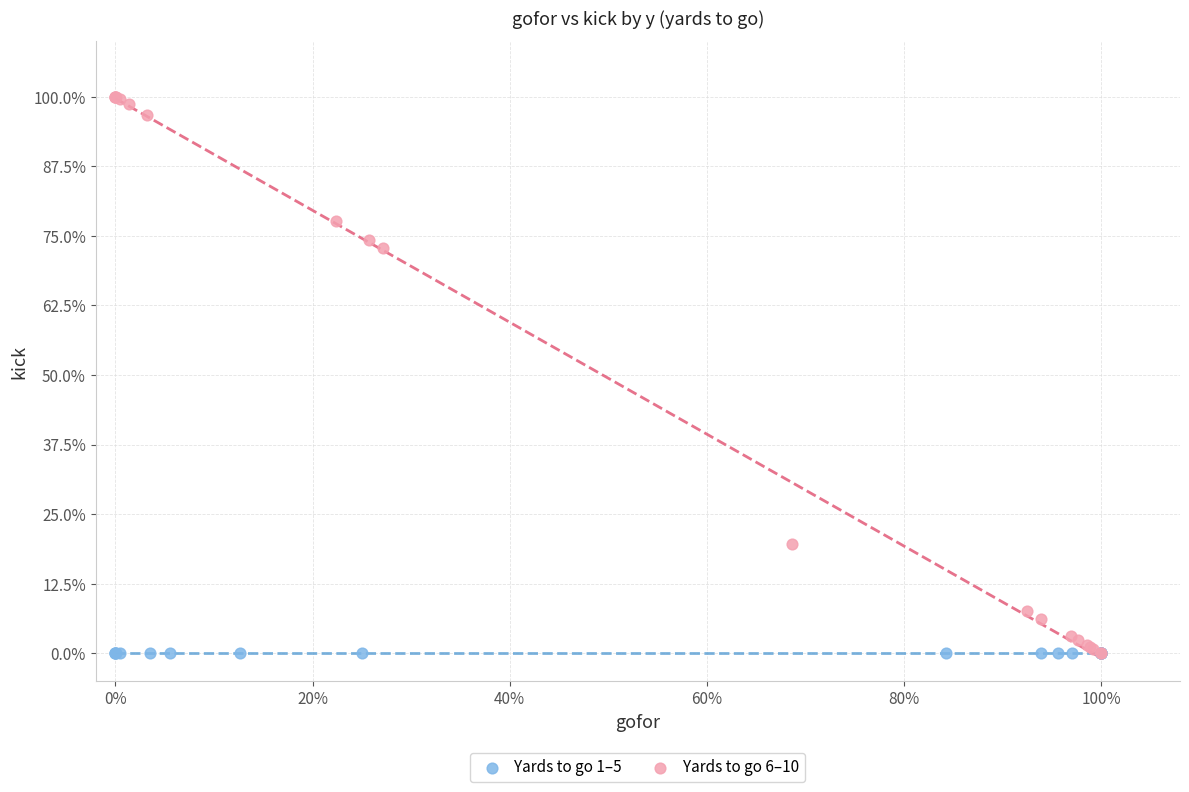

What are all the series names shown in the legend?

Yards to go 1–5, Yards to go 6–10